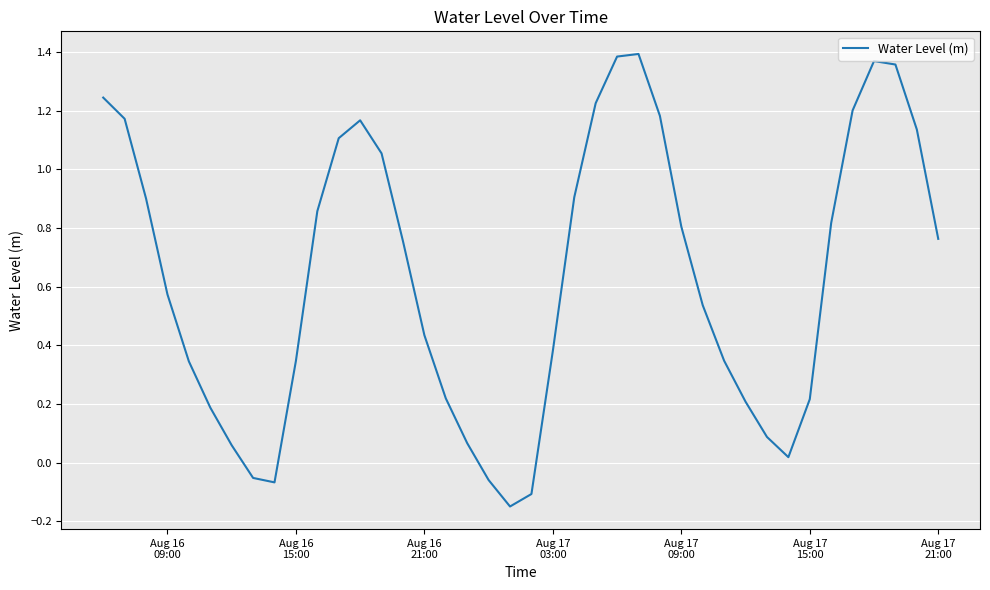

What is the difference between the maximum and minimum values?

1.5